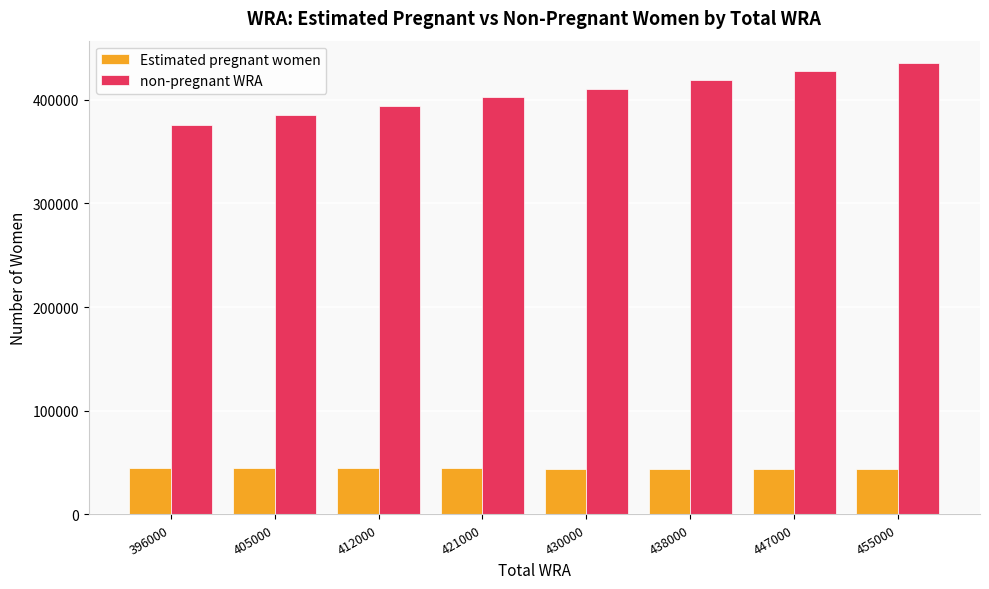

At which label does Estimated pregnant women first exceed 44365?

396000